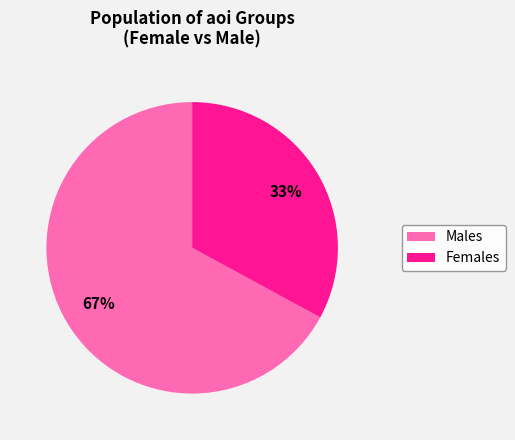

To the nearest percent, what is the difference between the largest and smallest slice percentages?

34%